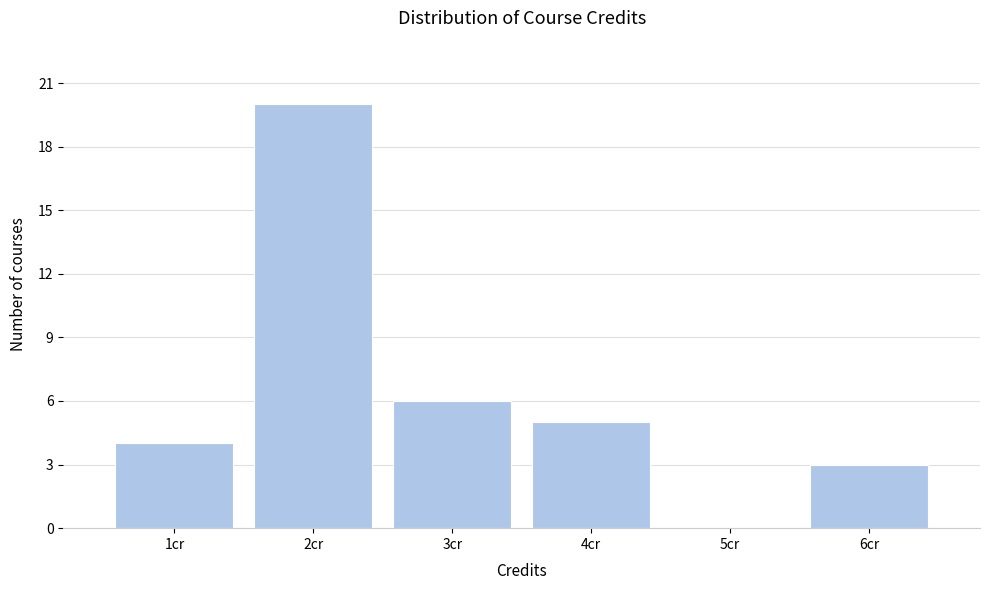

What is the height of the bar covering 1.5 to 2.5 on the x-axis? The values are not printed on the chart, so give them approximately, as read against the axis.

20